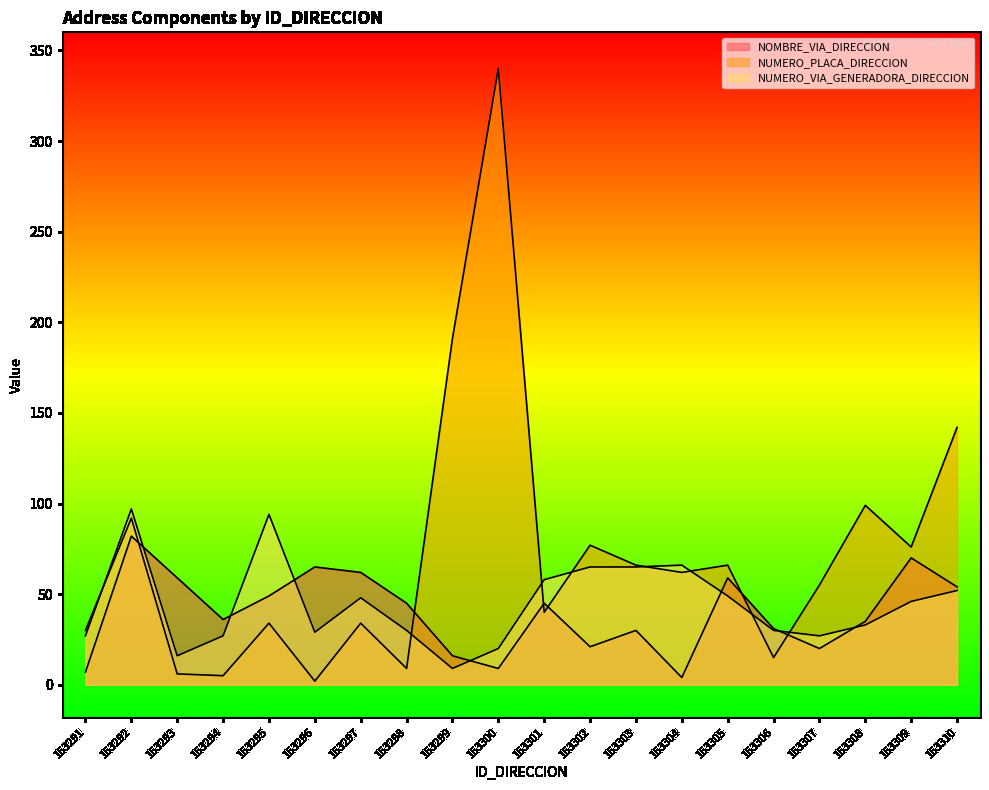

Which category has the lowest value in the NUMERO_VIA_GENERADORA_DIRECCION series?

153299